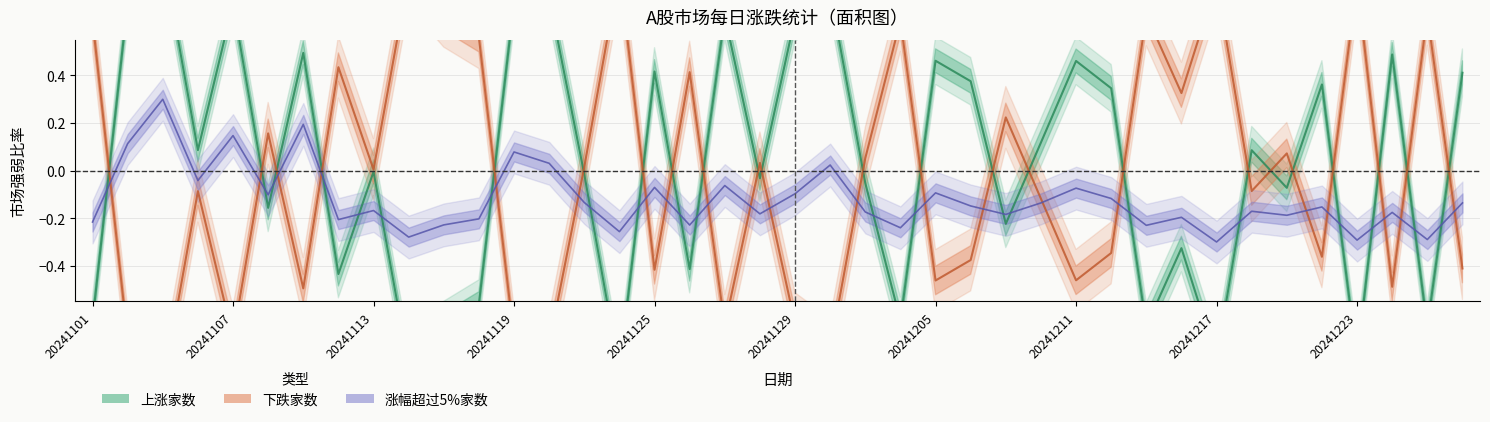

True or false: 下跌家数 has a value of 0.0 at 20241113.

False